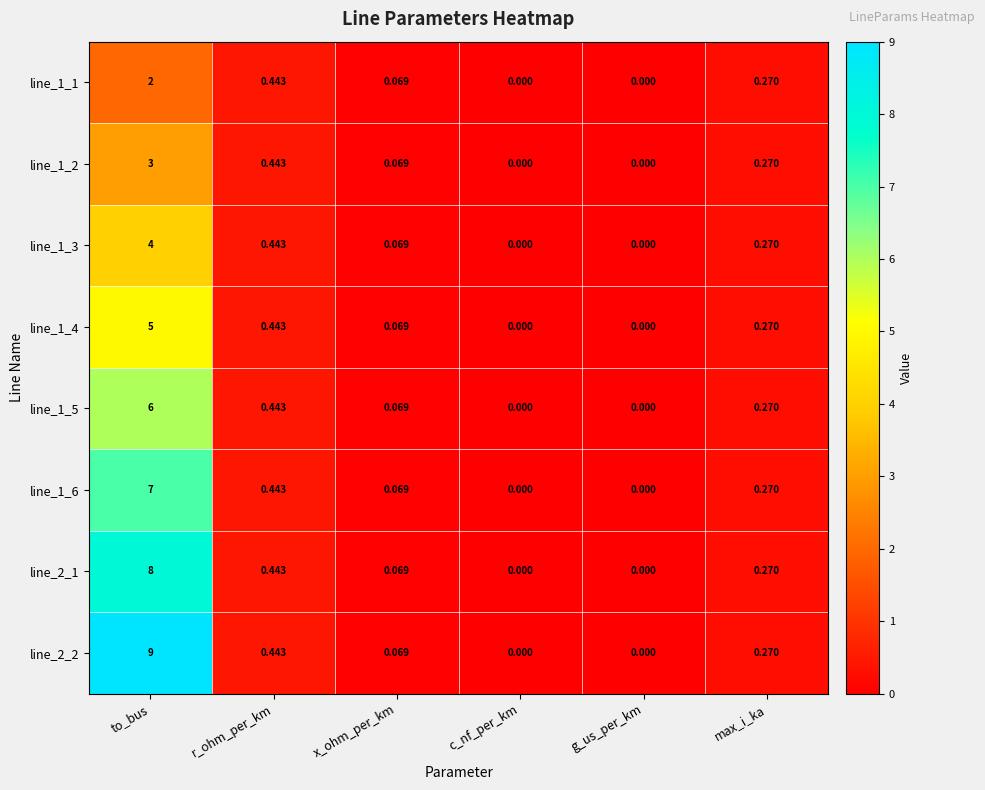

Which series changed the most between to_bus and x_ohm_per_km?

line_2_2